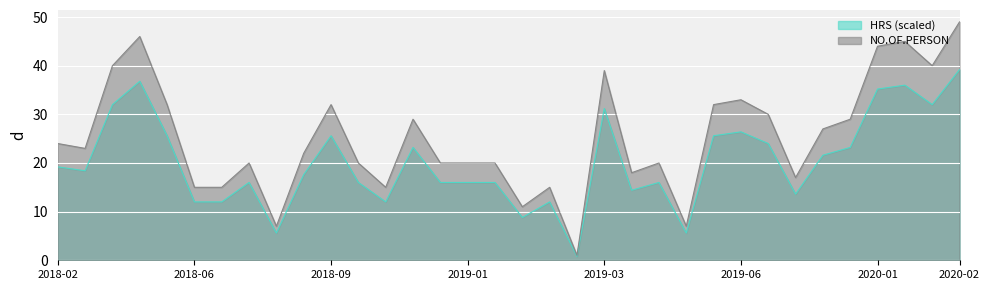

At which category does HRS_scaled reach its first local peak?

2018-04-15